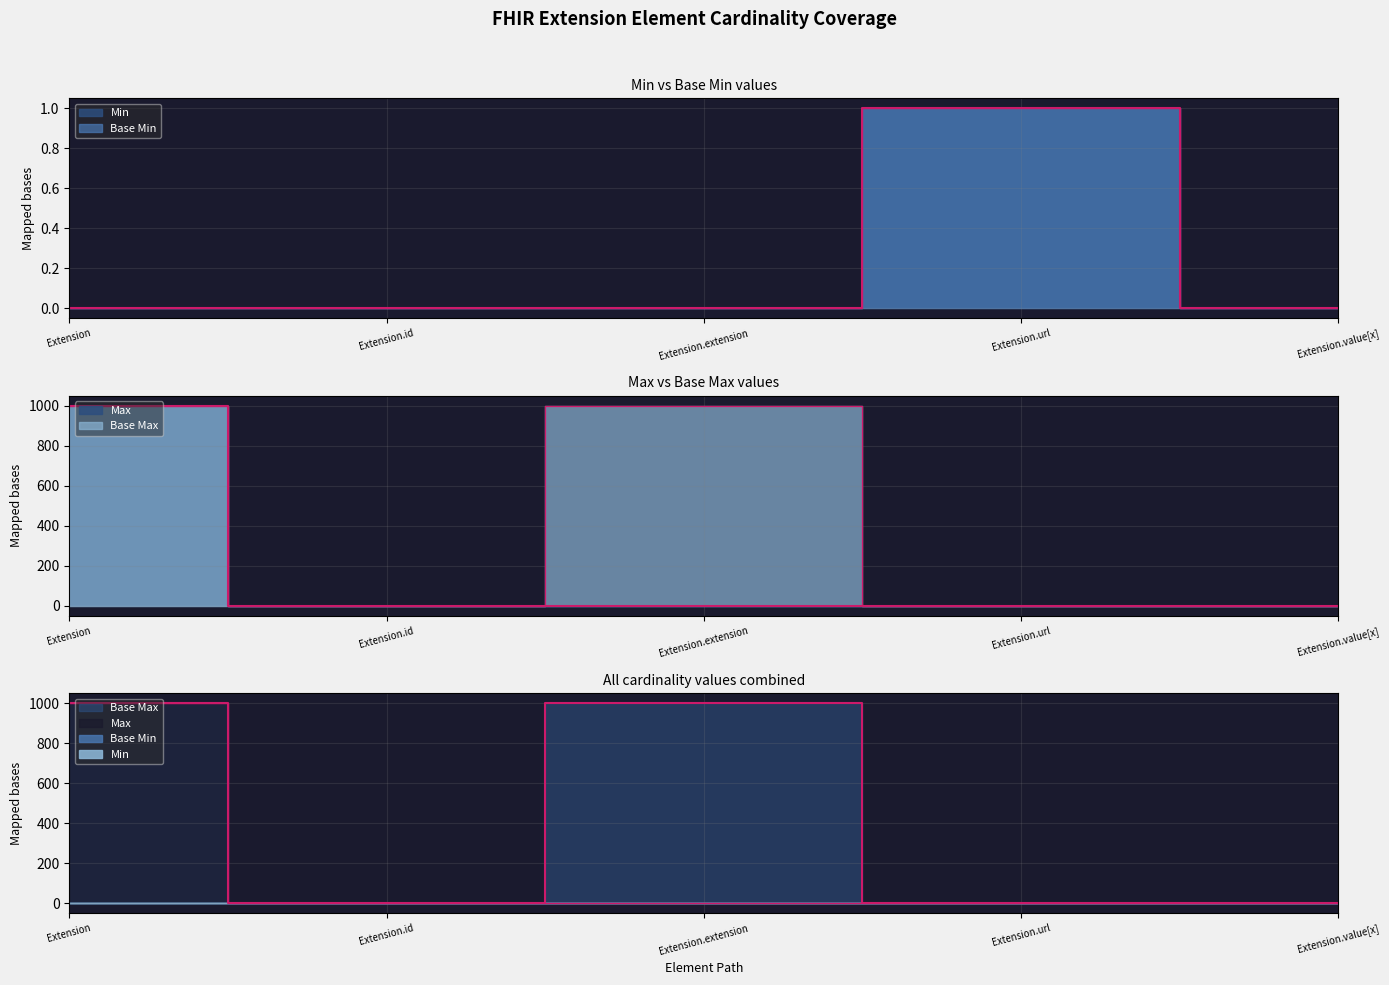

Which series has the largest total across all categories?

Base Max_numeric